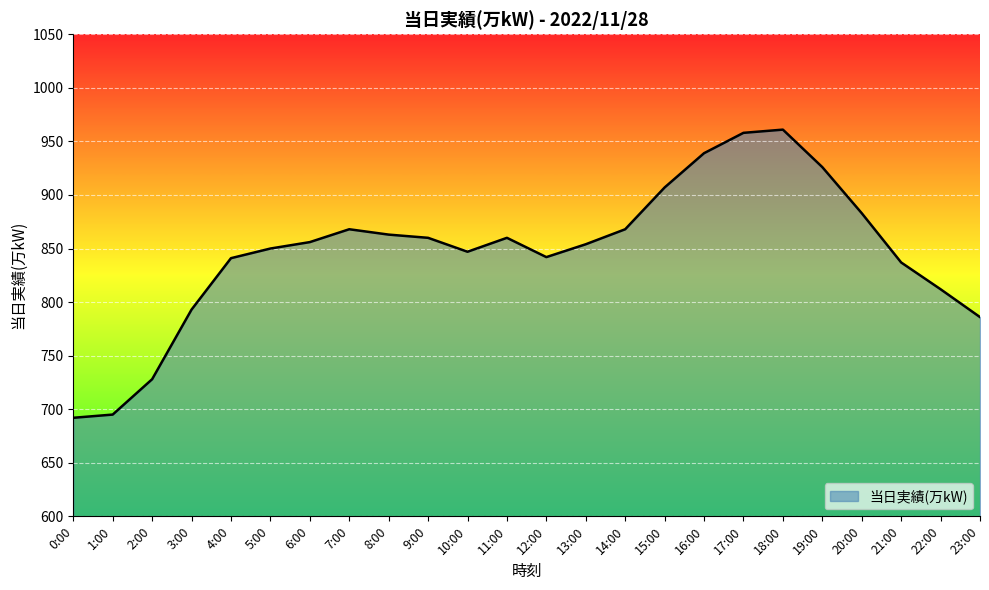

Between 16:00 and 18:00, which is larger?

18:00